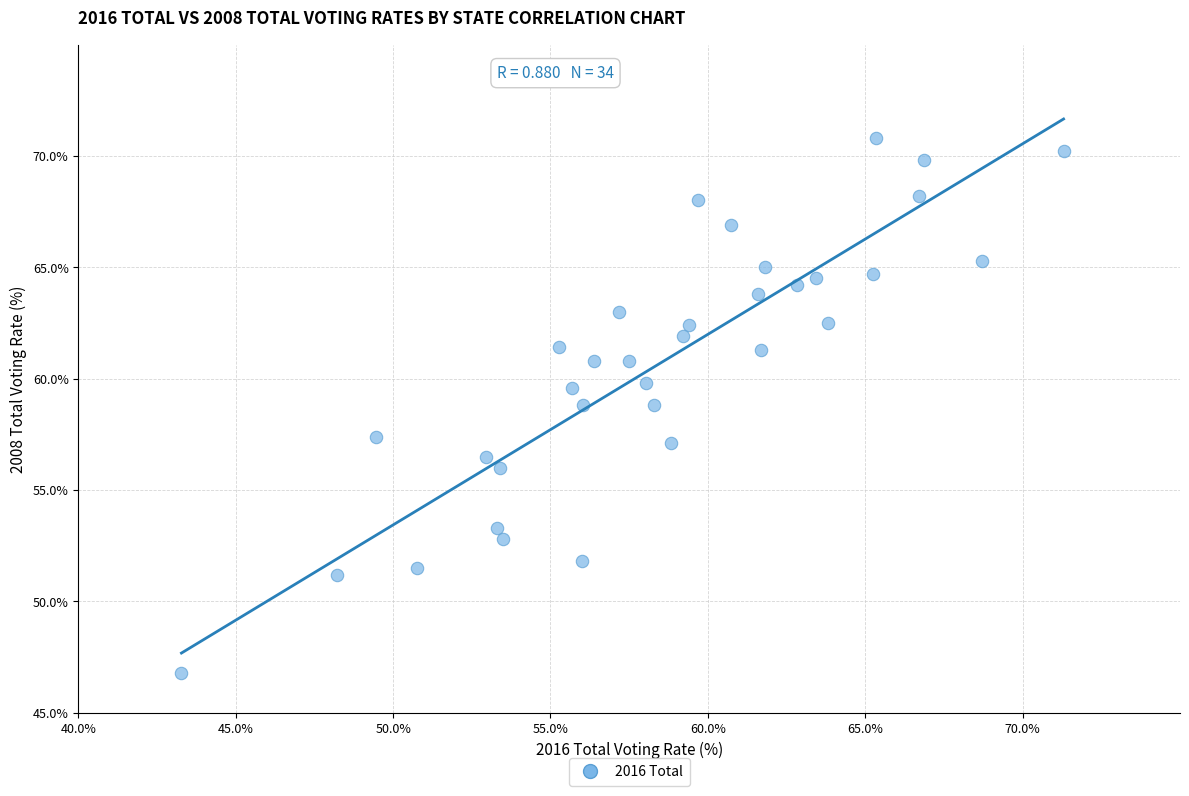

What is the range of X values (max minus min)?

28.0